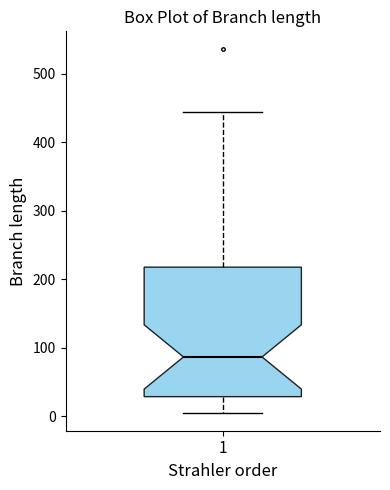

Read this box plot against the y-axis: the position of the median line, the range covered by the box, and the ends of both whiskers. The values are not printed on the chart, so give them approximately, as read against the axis.

median 90, box 30 to 220, whiskers 10 to 440